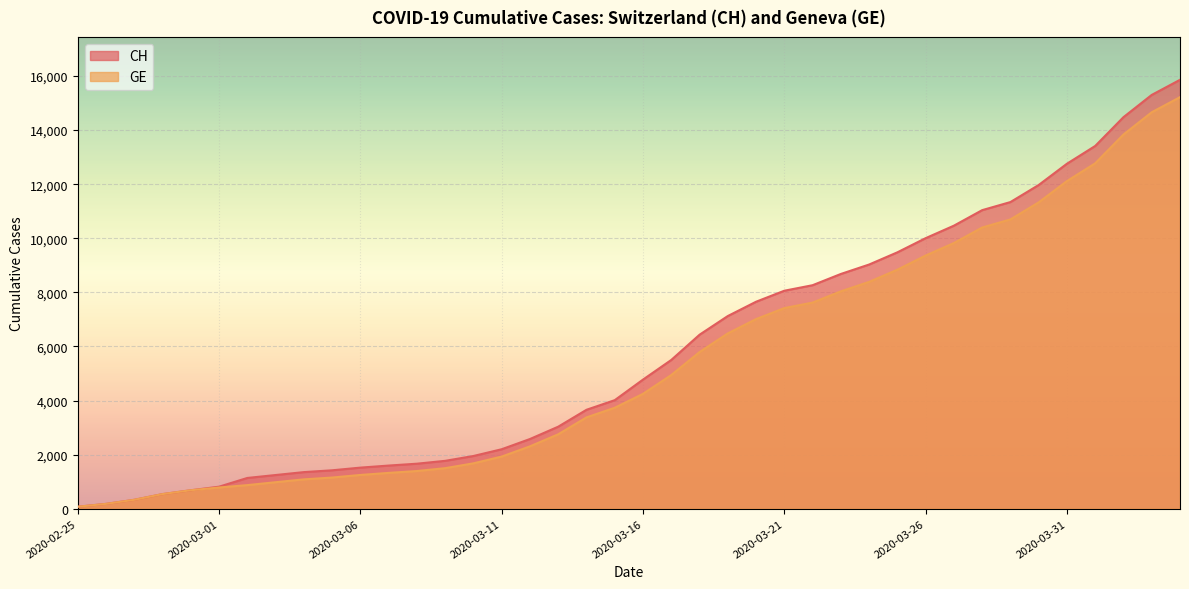

True or false: CH and GE cross at least once.

False